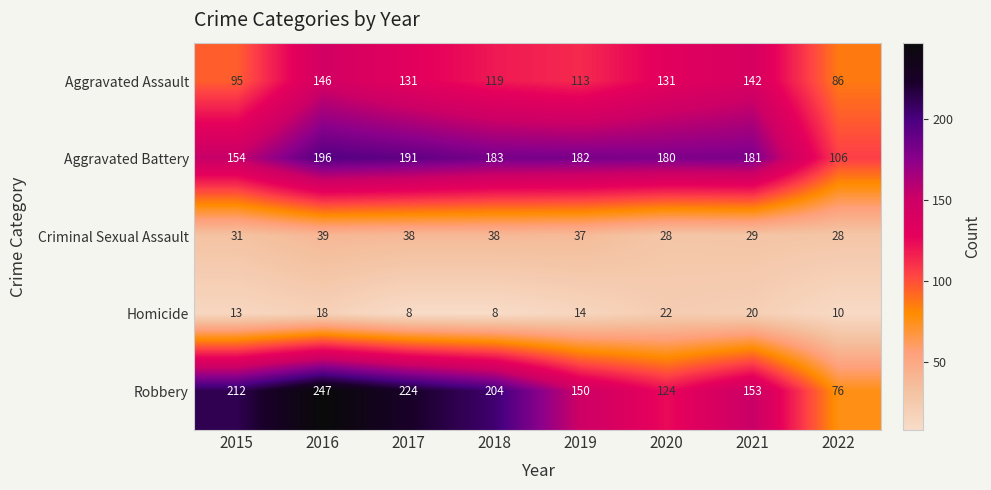

What is the difference between the second highest and minimum values in the Aggravated Battery series?

85